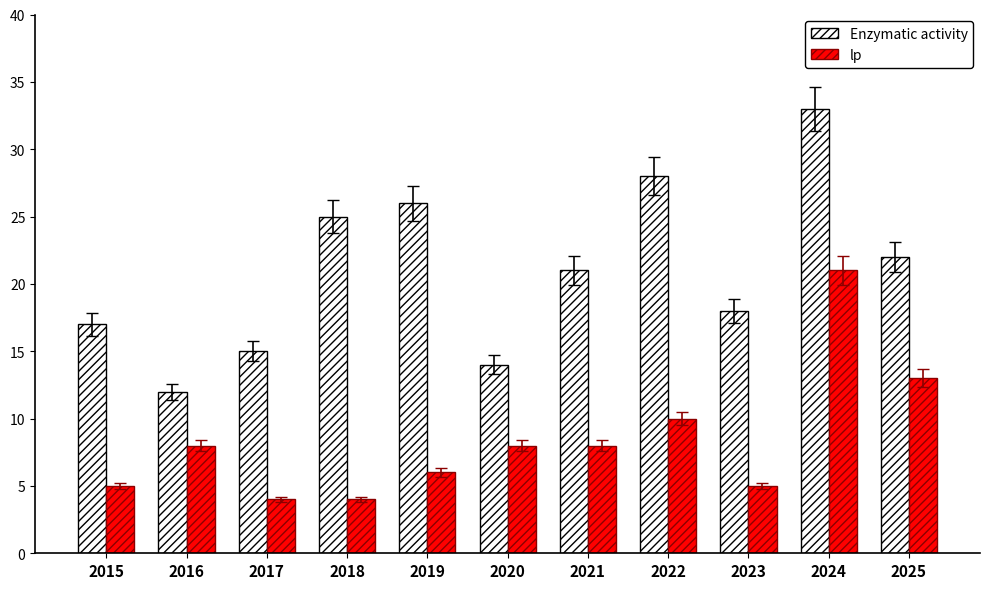

What is the difference between the Enzymatic activity values at 2024 and 2018?

8